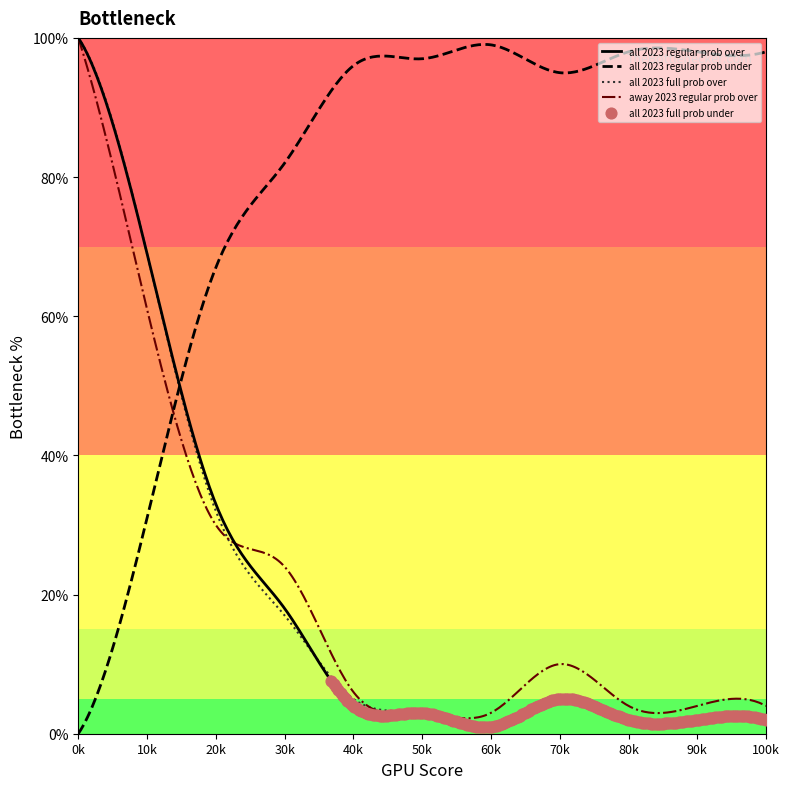

Which series has the largest total across all categories?

all 2023 regular prob under